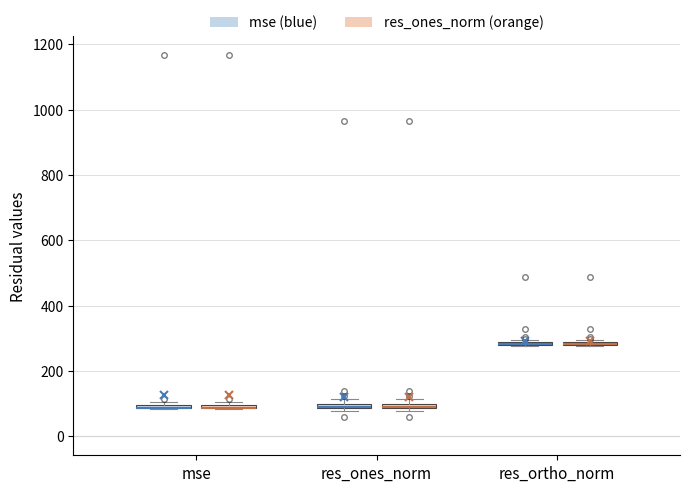

Where is the upper edge of the box for mse (res_ones_norm (orange)) on the y-axis? The values are not printed on the chart, so give them approximately, as read against the axis.

100